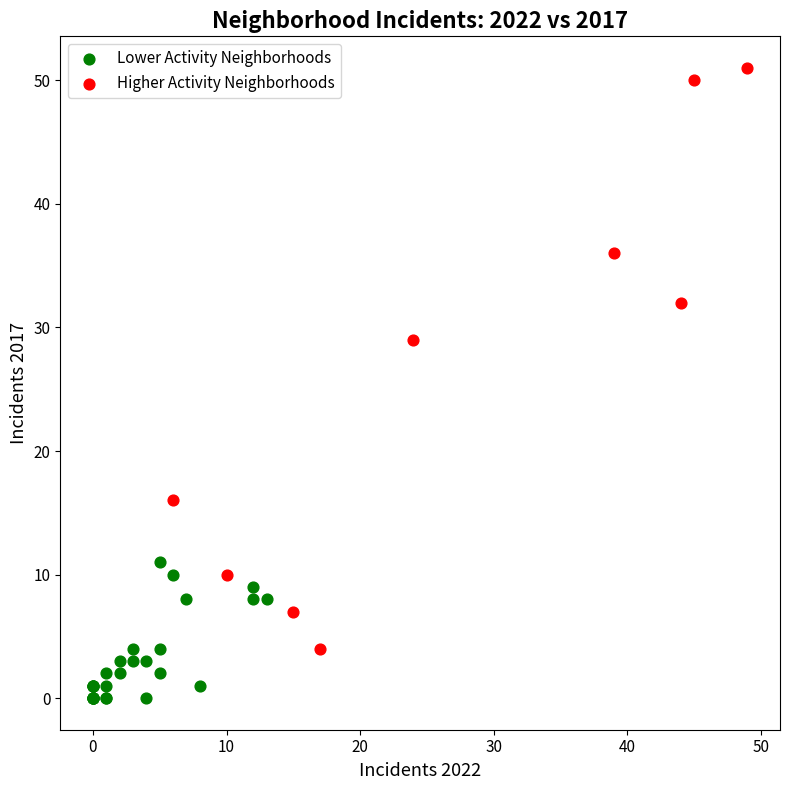

Which series reaches the minimum Y coordinate?

Lower Activity Neighborhoods